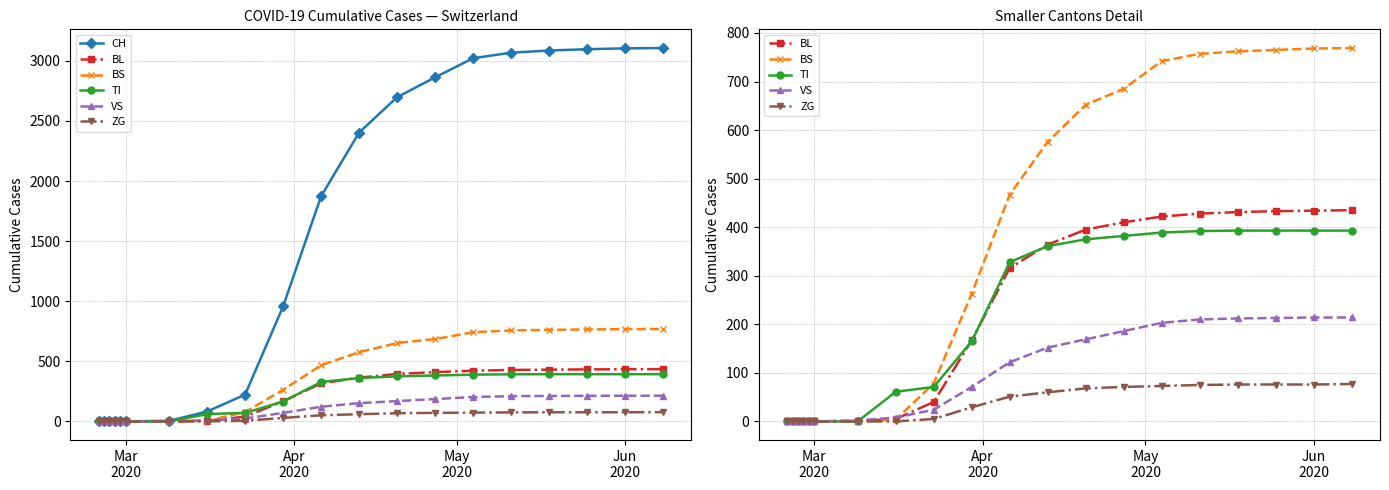

At how many categories does at least one series exceed 1699?

10